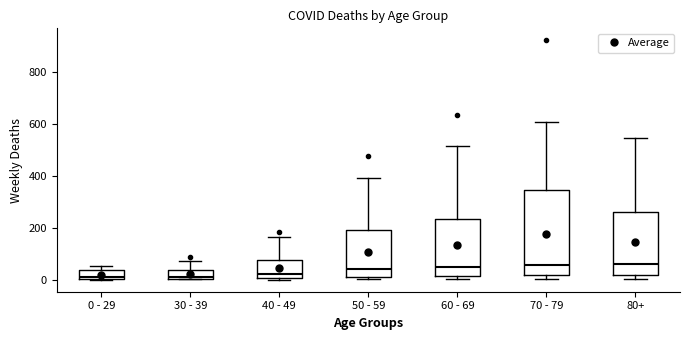

Where does the median line of the box for 0 - 29 sit on the y-axis? The values are not printed on the chart, so give them approximately, as read against the axis.

20